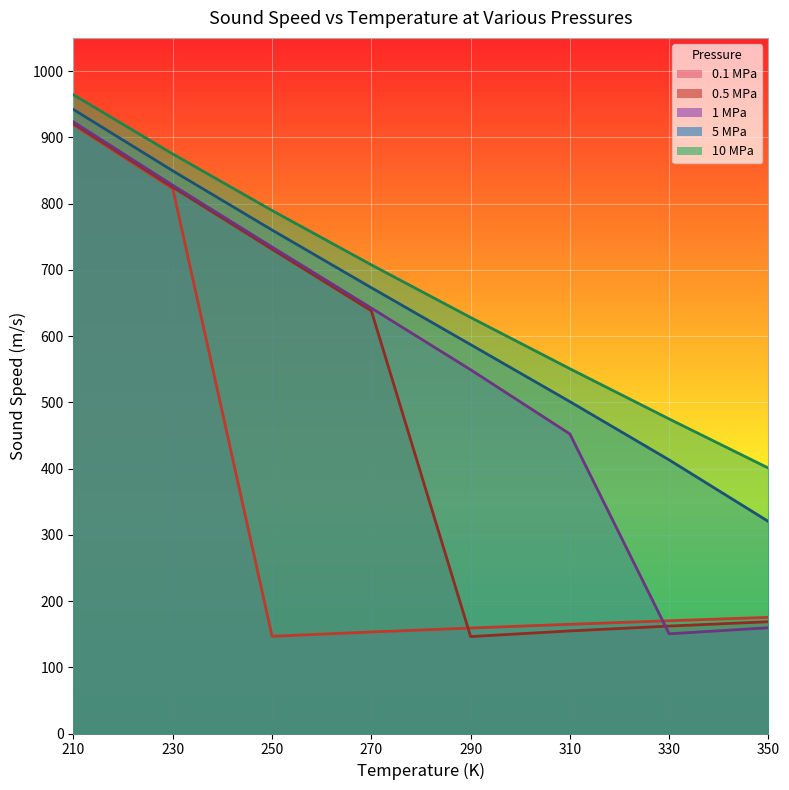

True or false: 0.1 MPa has more than 0 interior local peaks.

False